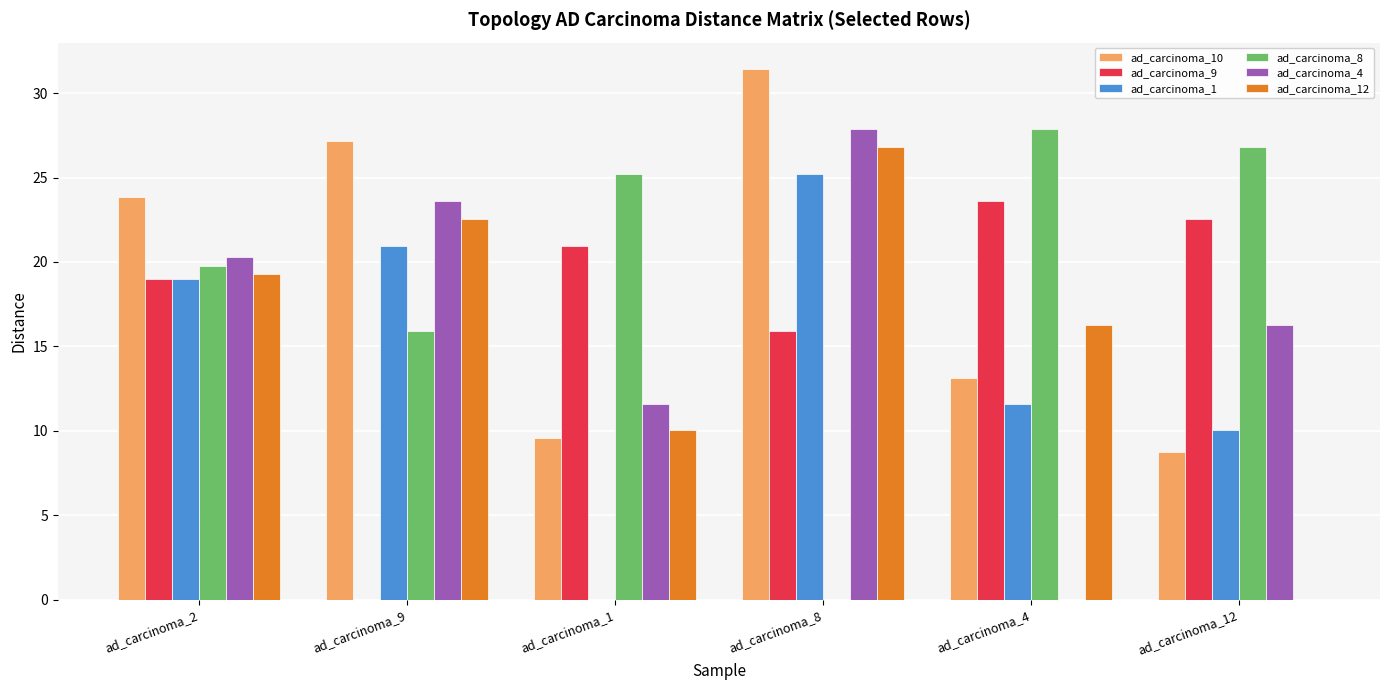

What is the sum of all ad_carcinoma_4 values?

99.6